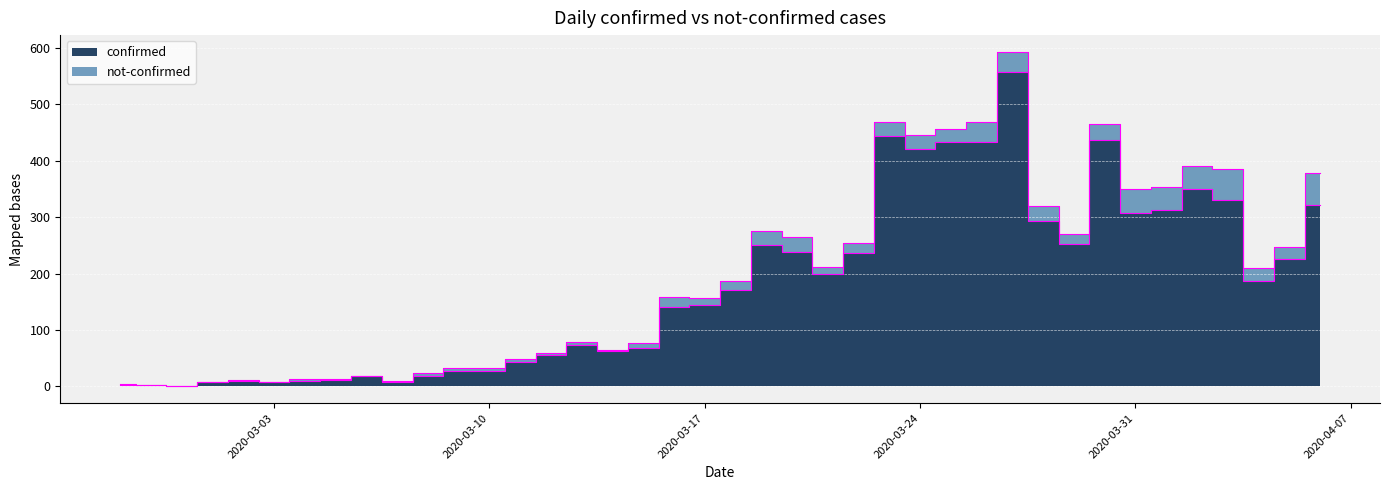

The value at 2020-03-30 is 437. True or false?

True